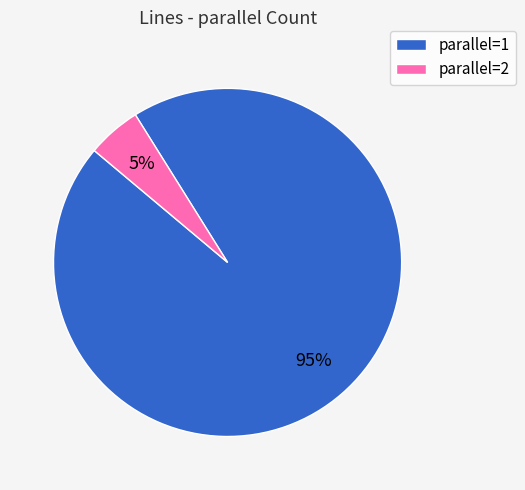

To the nearest percent, what is the difference between the largest and smallest slice percentages?

90%